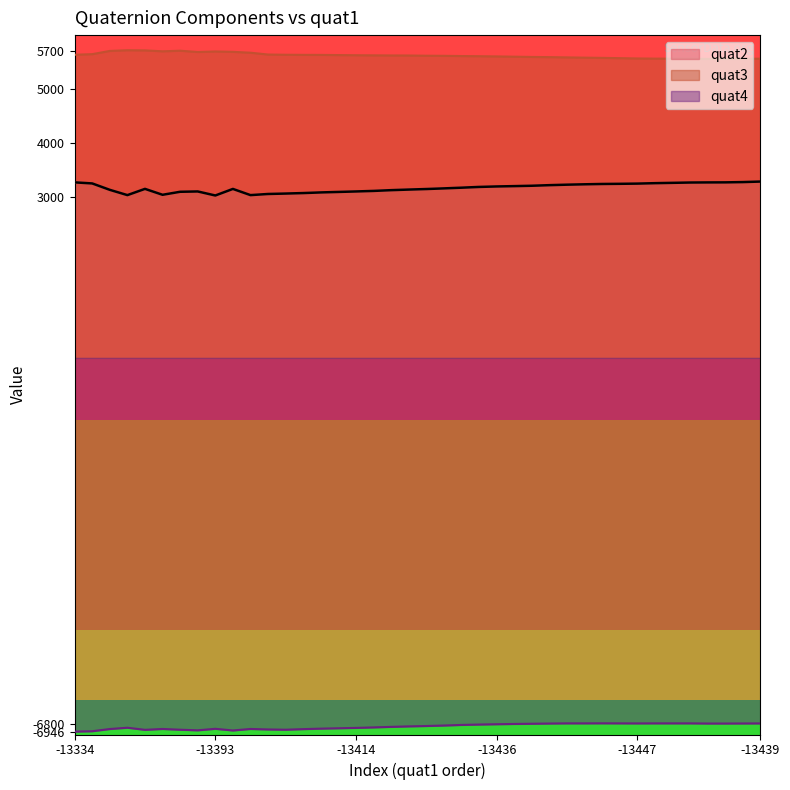

True or false: quat2 and quat3 intersect in this chart.

False